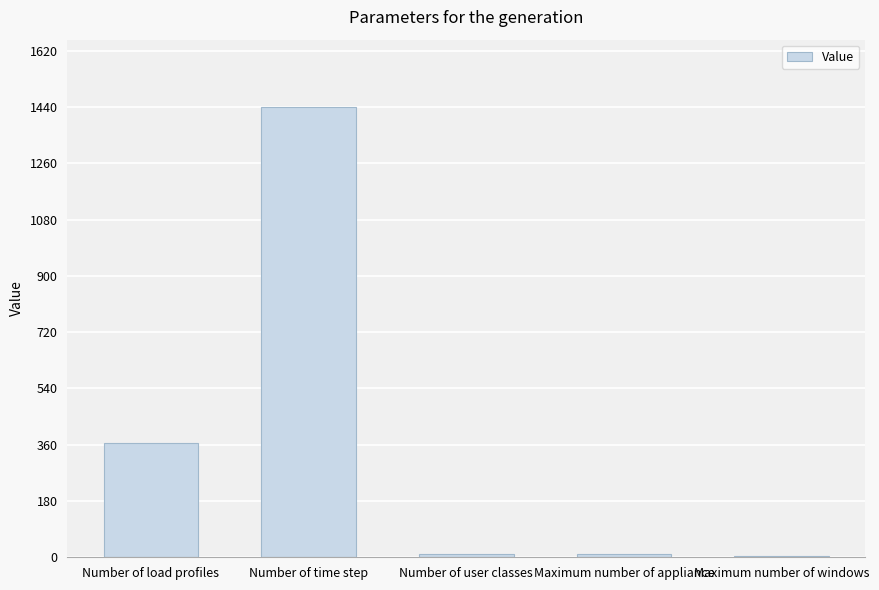

Where is the data nearest to the value 721?

Number of load profiles